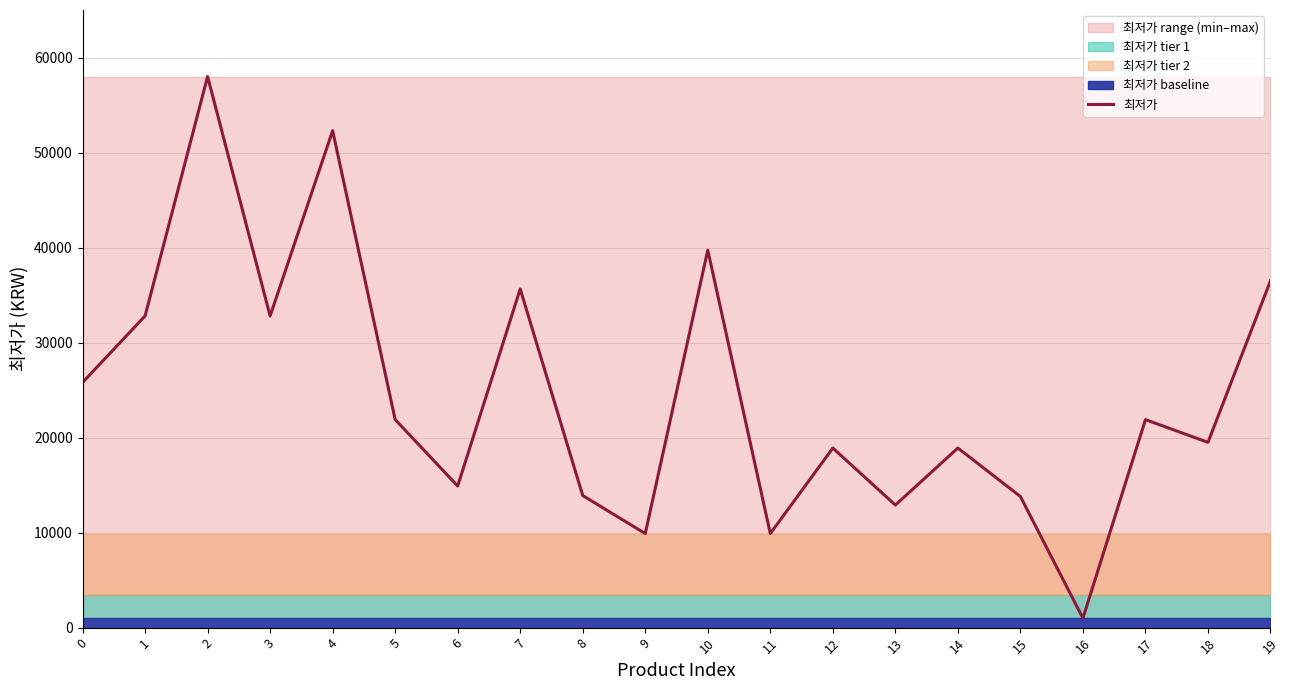

What is the highest value of the 최저가 series?

58000